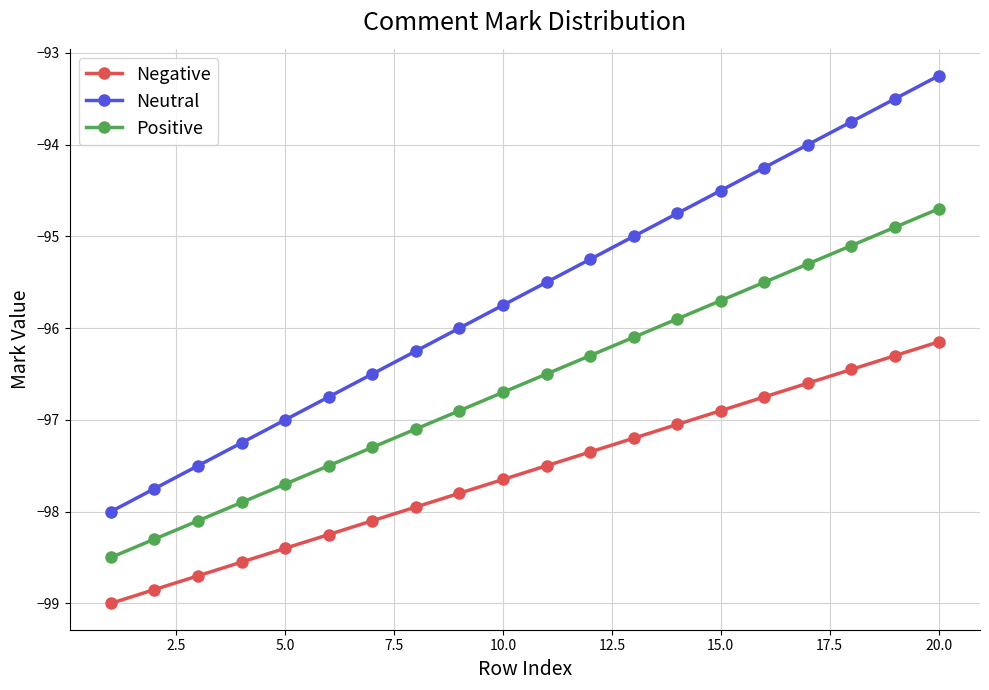

True or false: Neutral has more than 0 interior local peaks.

False